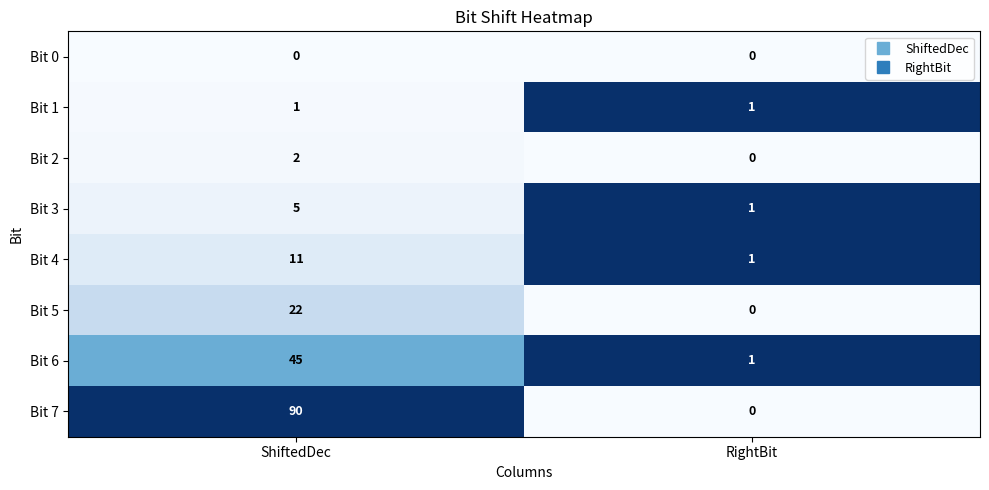

True or false: Bit 5 has a value of -14 at RightBit.

False